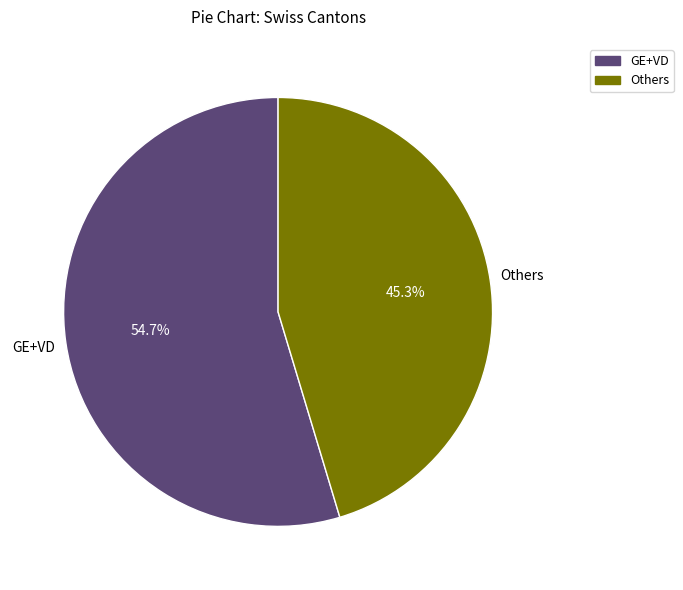

How many slices are in this pie chart?

2